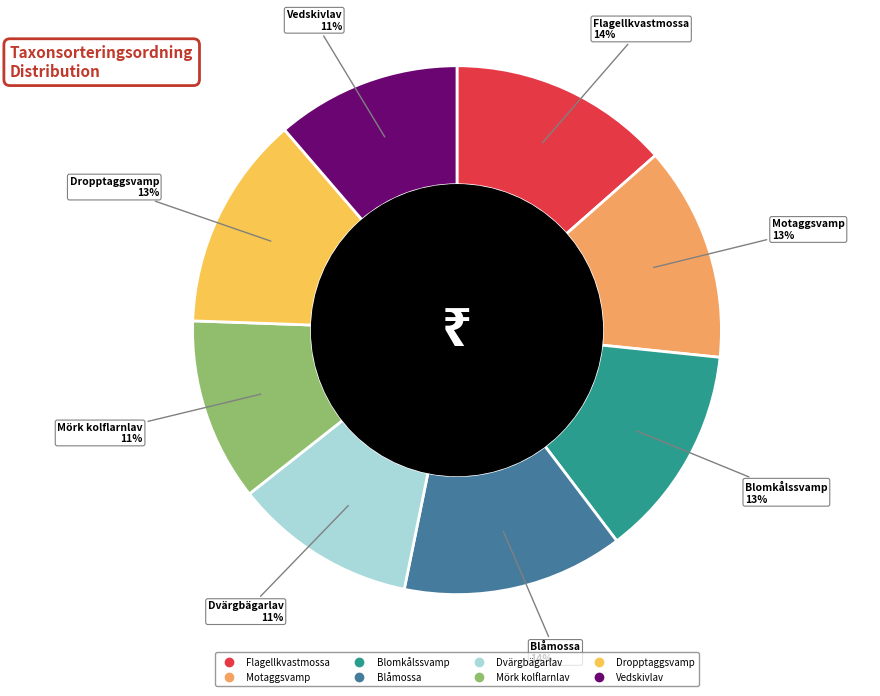

What percentage is the Motaggsvamp slice, to the nearest percent?

13%